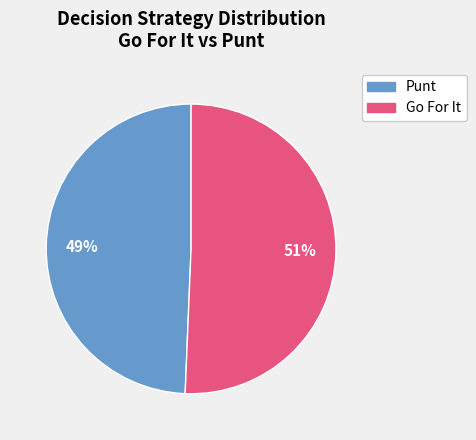

Does any single category account for the majority?

Yes